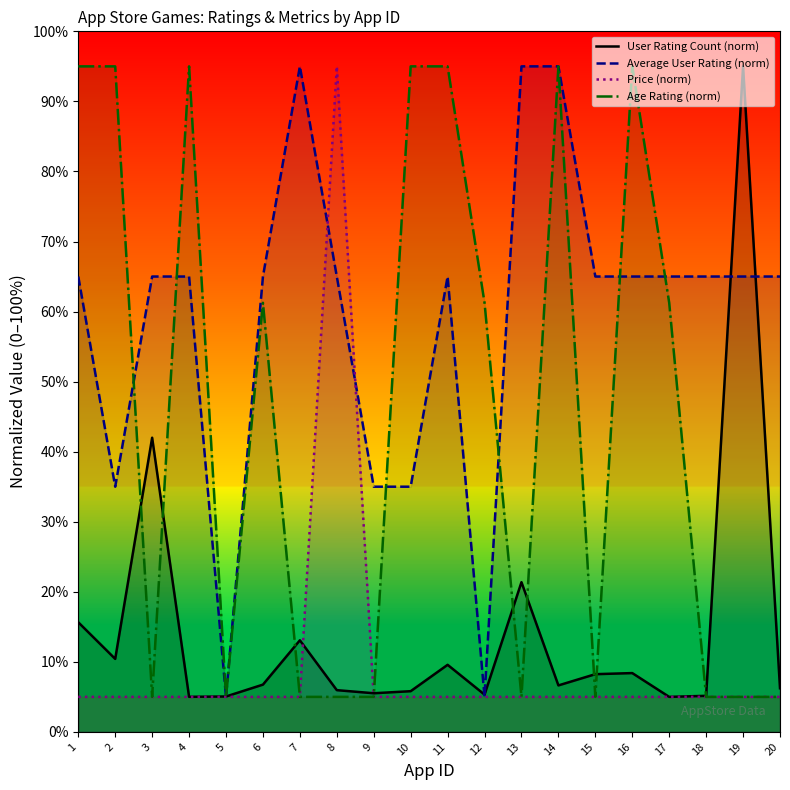

Which series has the largest total across all categories?

Average User Rating (norm)